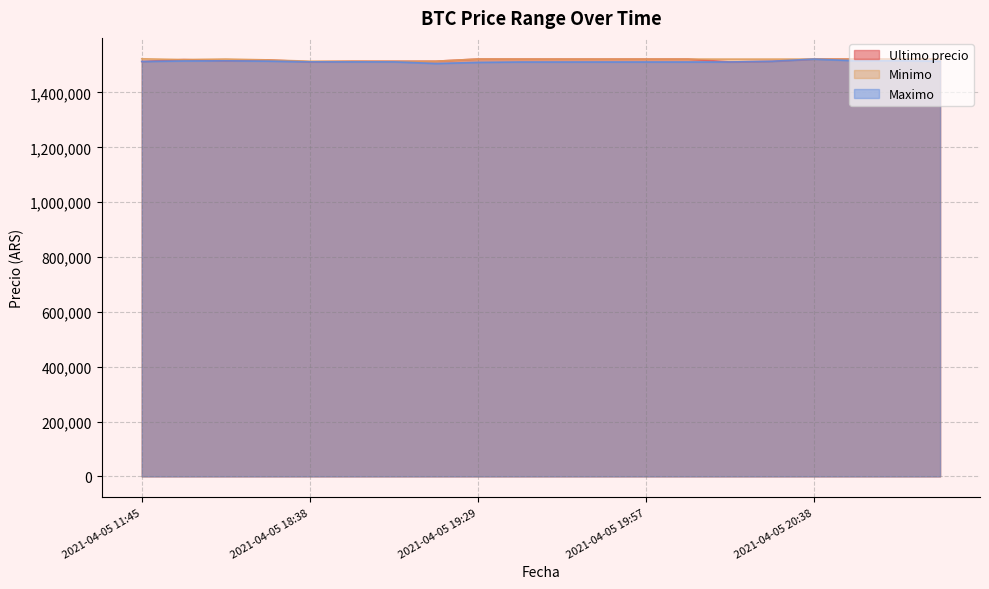

Reading right to left, what are all the values shown in this chart?

Ultimo precio: 2021-04-05 20:58=1521768.0	2021-04-05 20:52=1521768.0	2021-04-05 20:46=1521768.0	2021-04-05 20:38=1521771.0	2021-04-05 20:28=1513750.5	2021-04-05 20:15=1511215.0	2021-04-05 20:05=1521809.0	2021-04-05 19:57=1521812.0	2021-04-05 19:51=1521717.0	2021-04-05 19:45=1521776.0	2021-04-05 19:38=1521832.0	2021-04-05 19:29=1521974.0	2021-04-05 19:17=1514000.0	2021-04-05 19:06=1513997.0	2021-04-05 18:53=1514000.0	2021-04-05 18:38=1511710.0	2021-04-05 18:21=1518870.0	2021-04-05 16:21=1515487.0	2021-04-05 16:00=1519985.0	2021-04-05 11:45=1513030.0
Minimo: 2021-04-05 20:58=1521768.0	2021-04-05 20:52=1521768.0	2021-04-05 20:46=1521768.0	2021-04-05 20:38=1521771.0	2021-04-05 20:28=1521761.0	2021-04-05 20:15=1521730.0	2021-04-05 20:05=1521809.0	2021-04-05 19:57=1521809.0	2021-04-05 19:51=1521717.0	2021-04-05 19:45=1521717.0	2021-04-05 19:38=1521819.0	2021-04-05 19:29=1521938.0	2021-04-05 19:17=1514000.0	2021-04-05 19:06=1513711.0	2021-04-05 18:53=1513997.0	2021-04-05 18:38=1514000.0	2021-04-05 18:21=1518858.0	2021-04-05 16:21=1521997.0	2021-04-05 16:00=1520000.0	2021-04-05 11:45=1522946.0
Maximo: 2021-04-05 20:58=1514000.0	2021-04-05 20:52=1516000.0	2021-04-05 20:46=1515666.0	2021-04-05 20:38=1521760.0	2021-04-05 20:28=1513836.0	2021-04-05 20:15=1511266.0	2021-04-05 20:05=1511266.0	2021-04-05 19:57=1511266.0	2021-04-05 19:51=1511266.0	2021-04-05 19:45=1511205.0	2021-04-05 19:38=1511205.0	2021-04-05 19:29=1509744.0	2021-04-05 19:17=1505658.0	2021-04-05 19:06=1511710.0	2021-04-05 18:53=1511710.0	2021-04-05 18:38=1511710.0	2021-04-05 18:21=1514300.0	2021-04-05 16:21=1515497.0	2021-04-05 16:00=1515000.0	2021-04-05 11:45=1513045.0